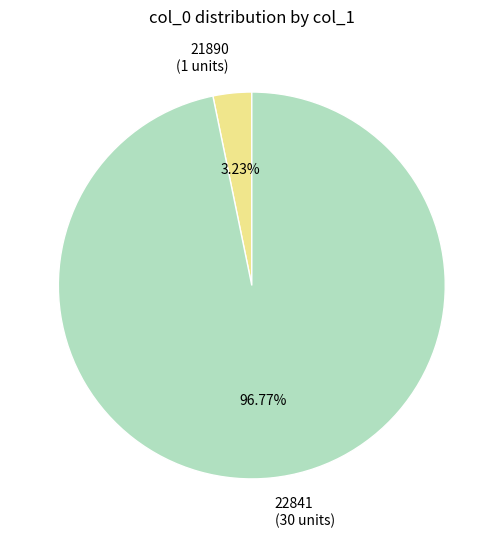

Which has a higher value, 21890 or 22841?

22841